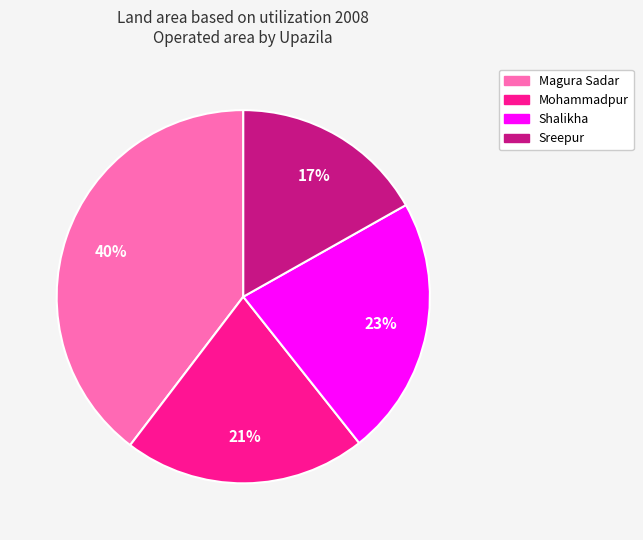

What percentage is the Shalikha slice, to the nearest percent?

23%